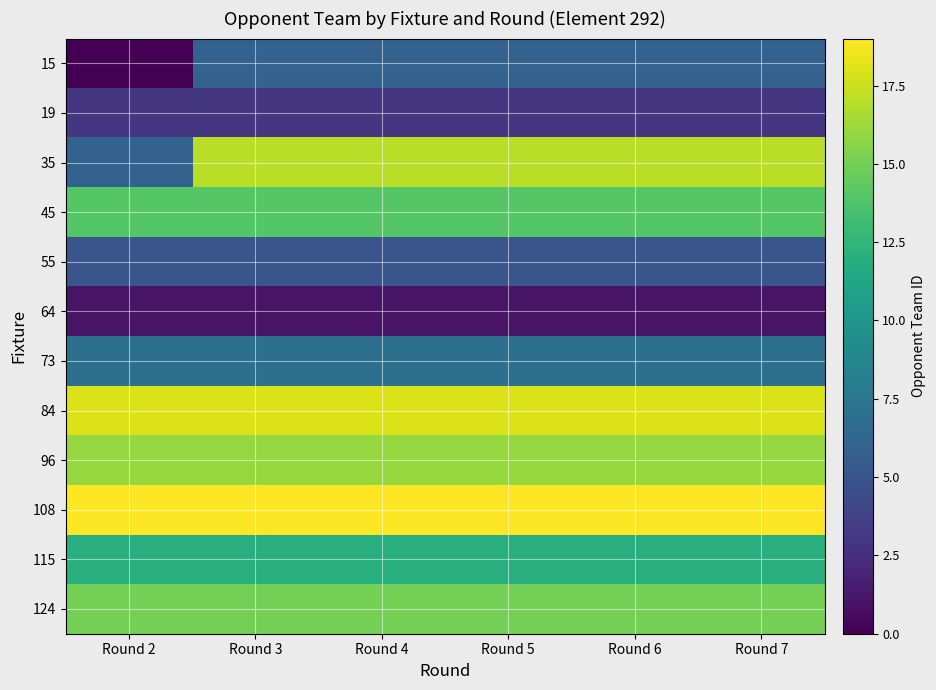

What is the spread (max minus min) of values at Round 5?

18